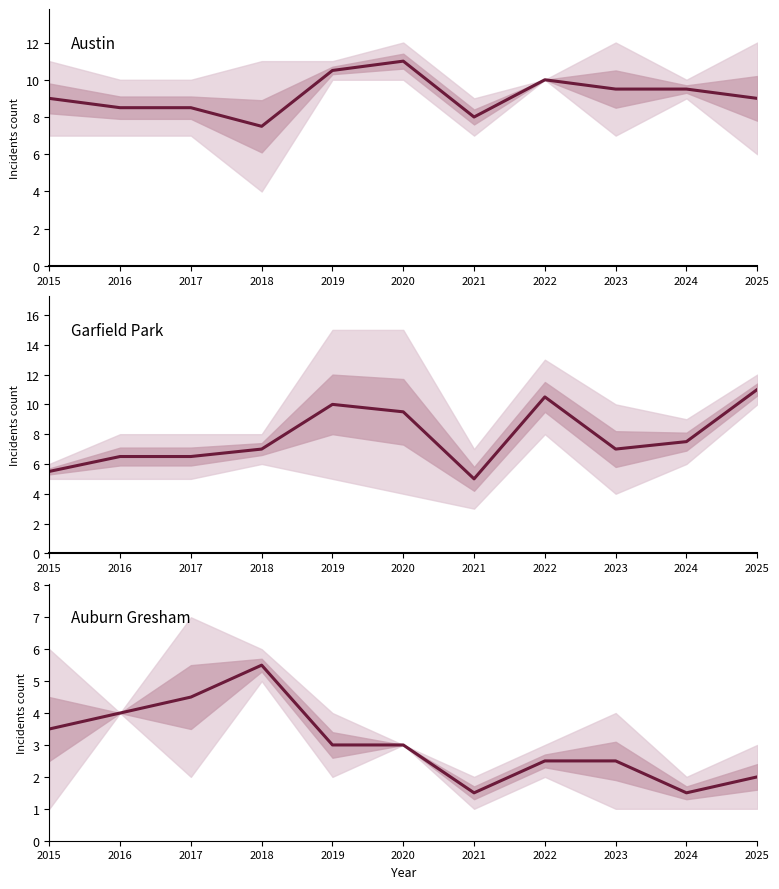

What is the average value of the Austin series?

9.2